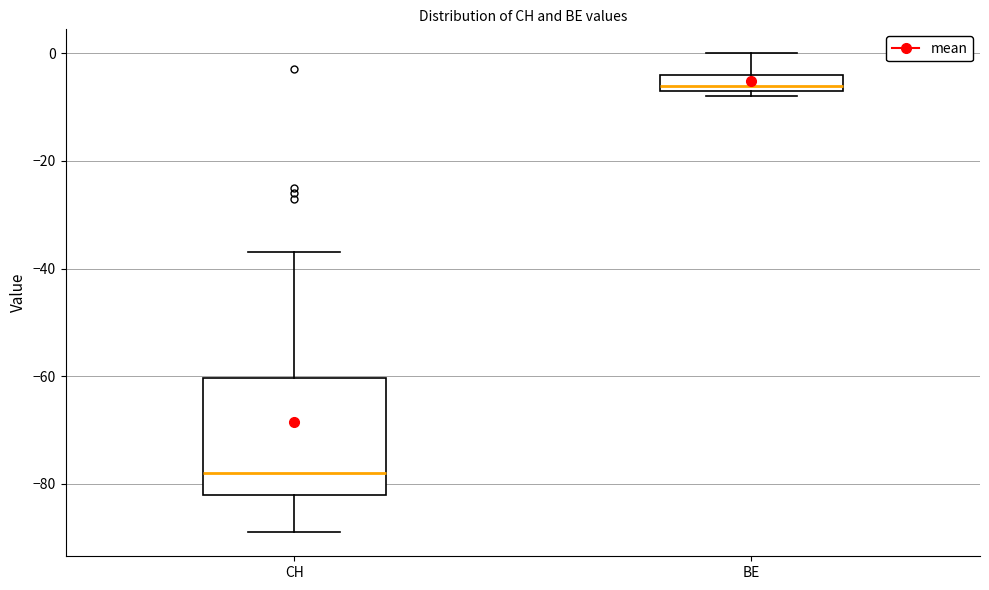

Which box is the tallest, from its lower edge to its upper edge?

CH